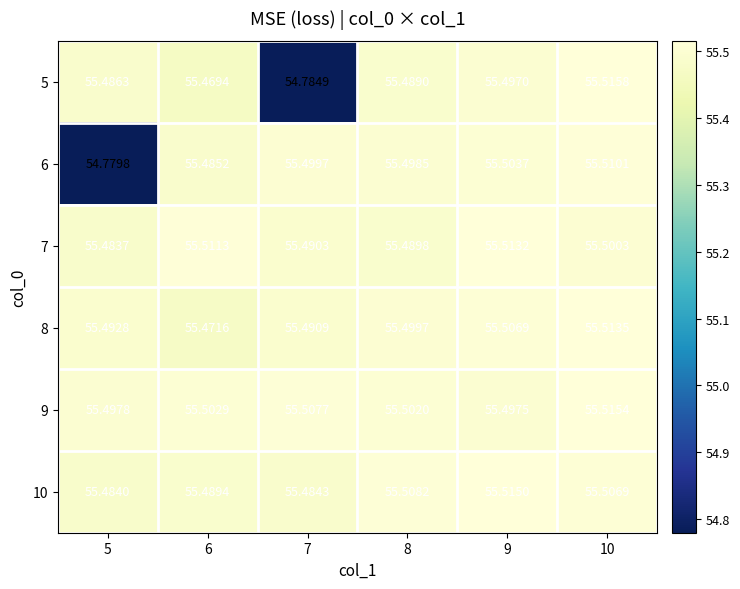

At how many categories does at least one series exceed 55?

6